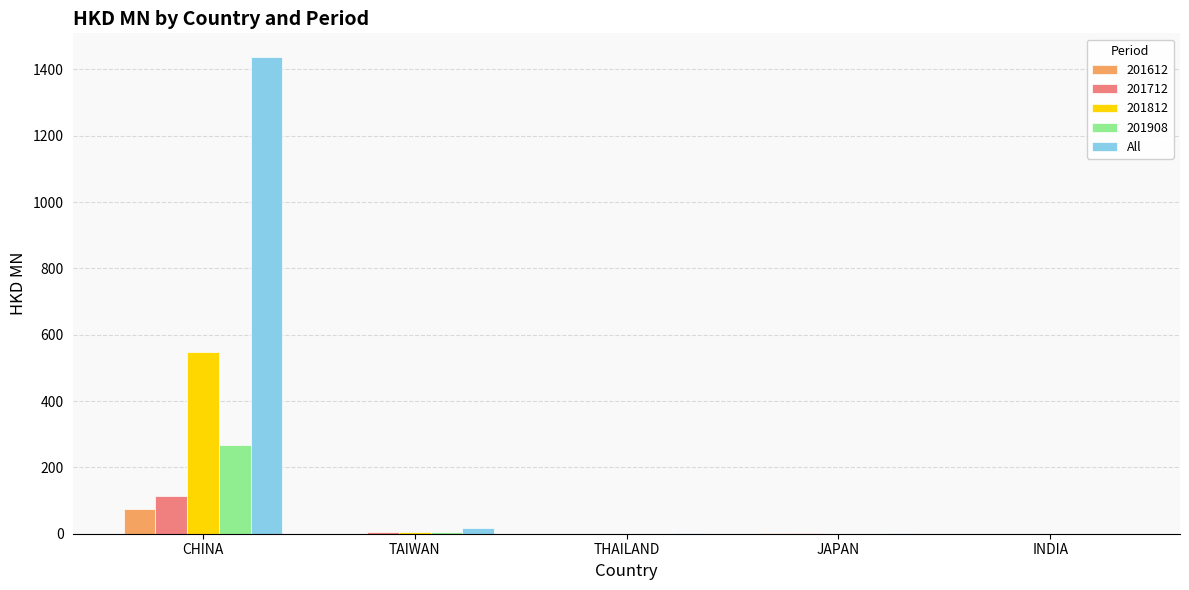

The value of 201712 at CHINA is 113.1. True or false?

True